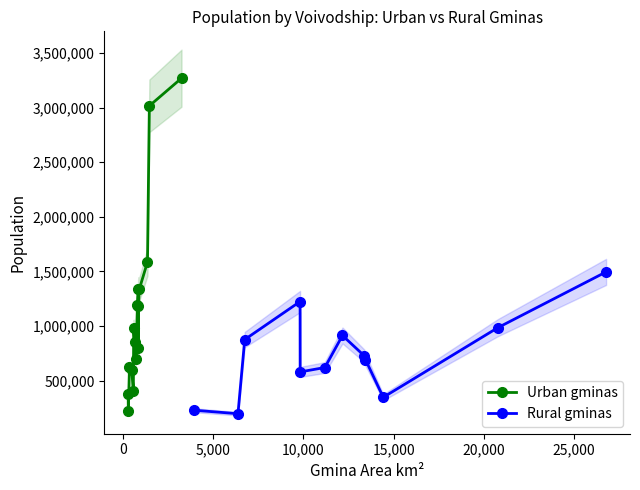

How many lines are shown in the chart?

2